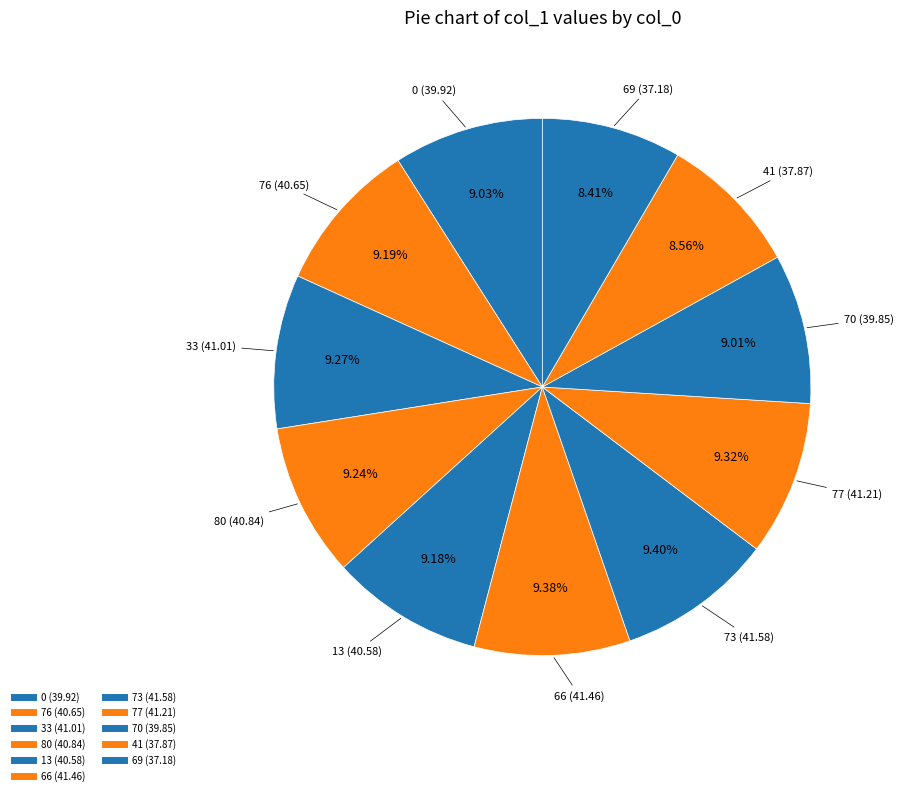

Count the number of slices in the pie.

11